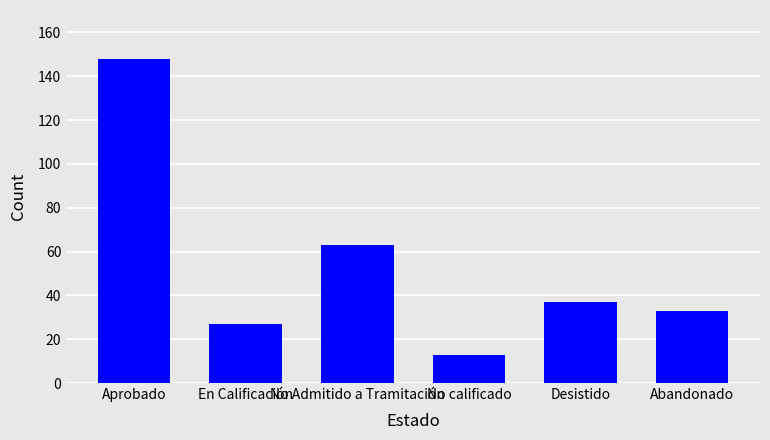

Reading right to left, what are all the values shown in this chart?

Abandonado=33	Desistido=37	No calificado=13	No Admitido a Tramitación=63	En Calificación=27	Aprobado=148